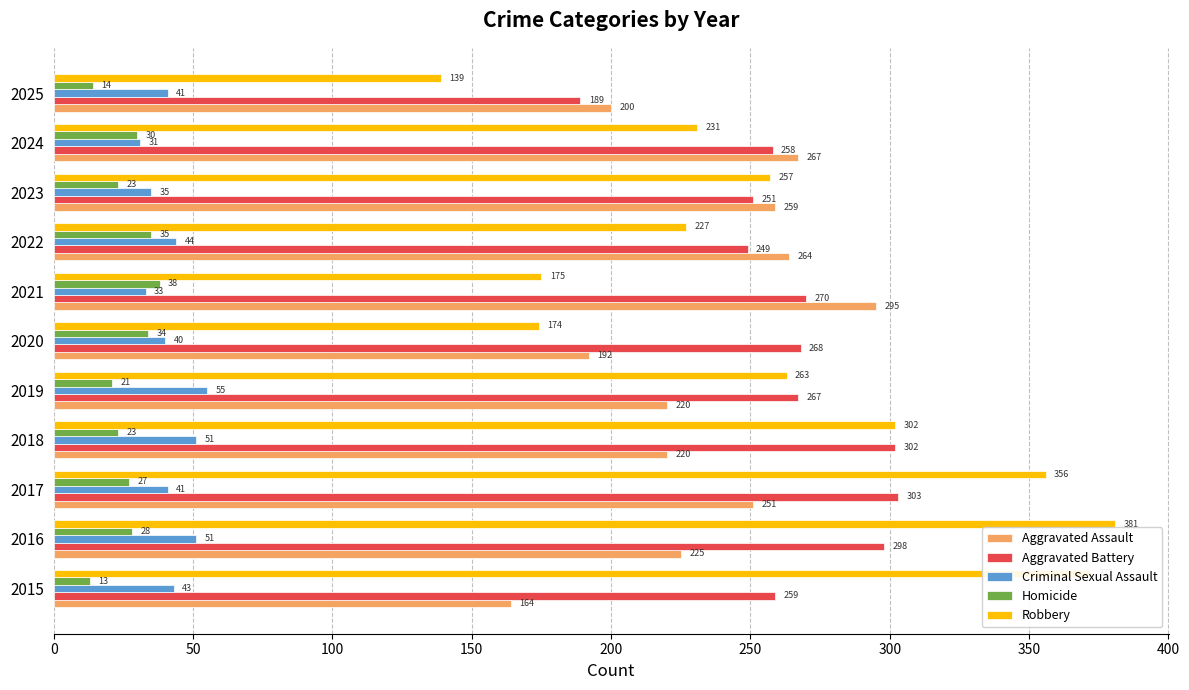

The Aggravated Assault series shows 192 at 2020. True or false?

True